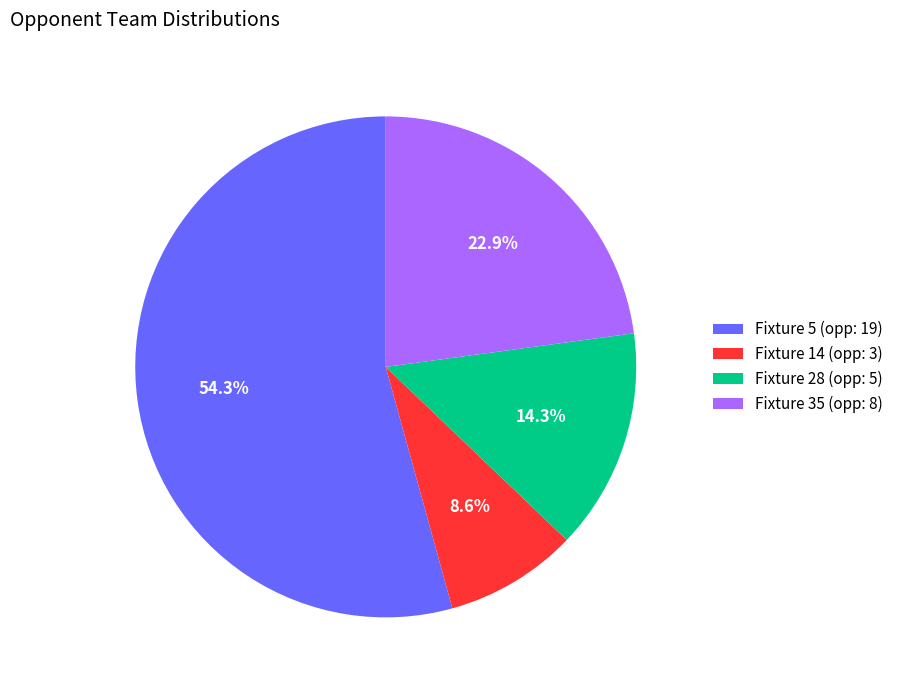

Does Fixture 35 represent more than half of the total?

No